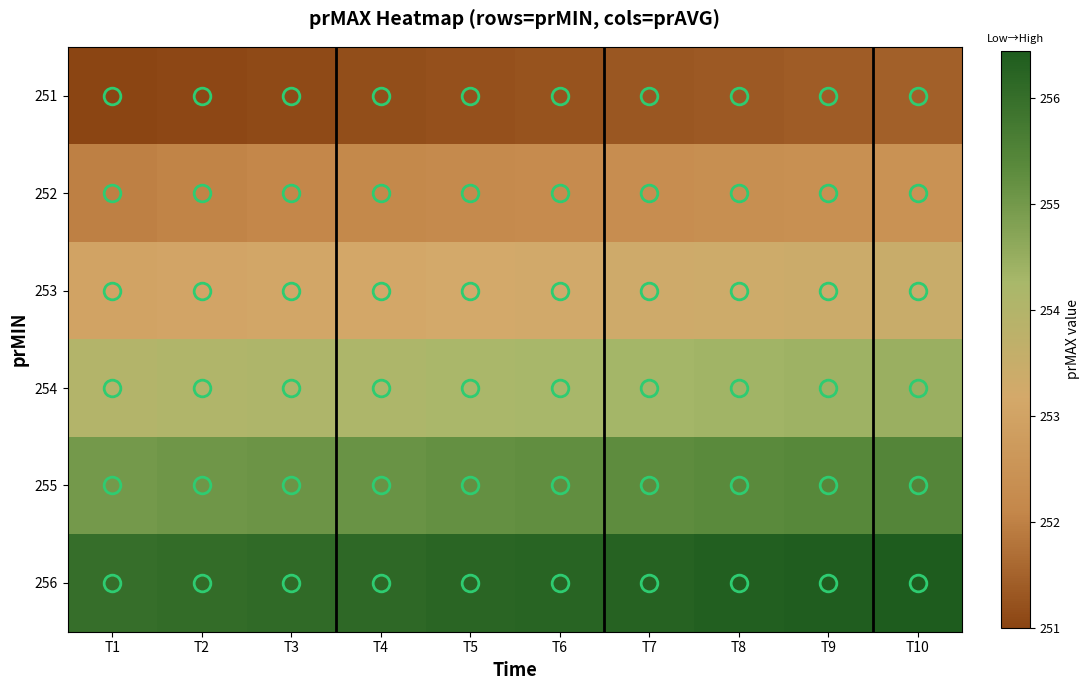

What is the spread (max minus min) of values at T3?

5.0